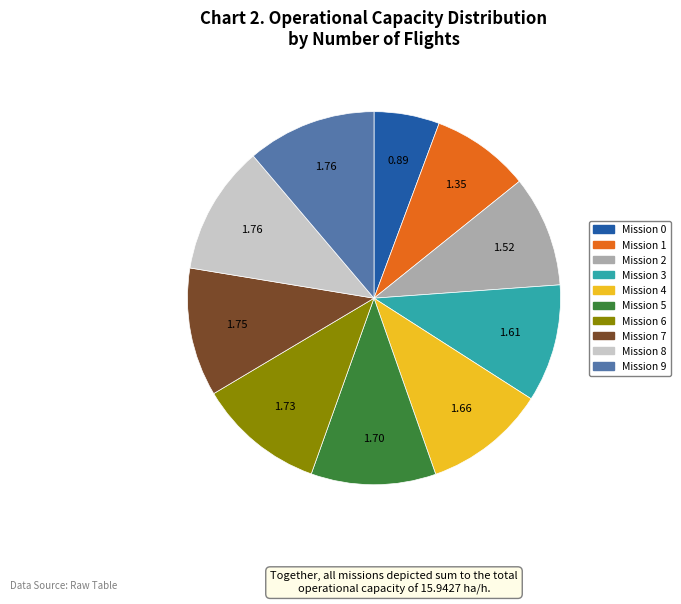

Is there a majority slice in this chart?

No